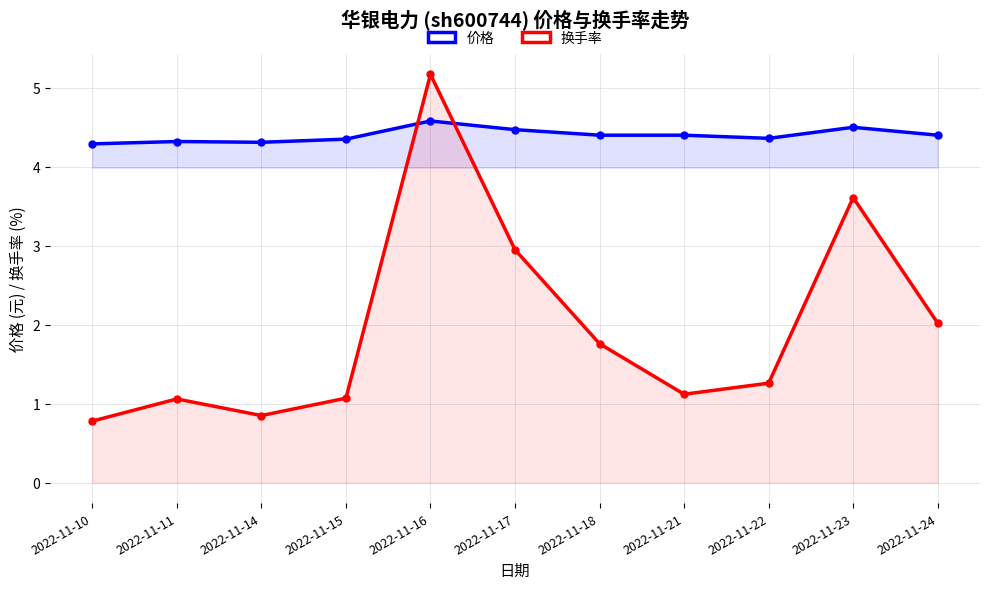

Reading left to right, what are all the values shown in this chart?

价格: 4.3	4.3	4.3	4.3	4.6	4.5	4.4	4.4	4.4	4.5	4.4
换手率: 0.8	1.1	0.8	1.1	5.2	3.0	1.8	1.1	1.3	3.6	2.0